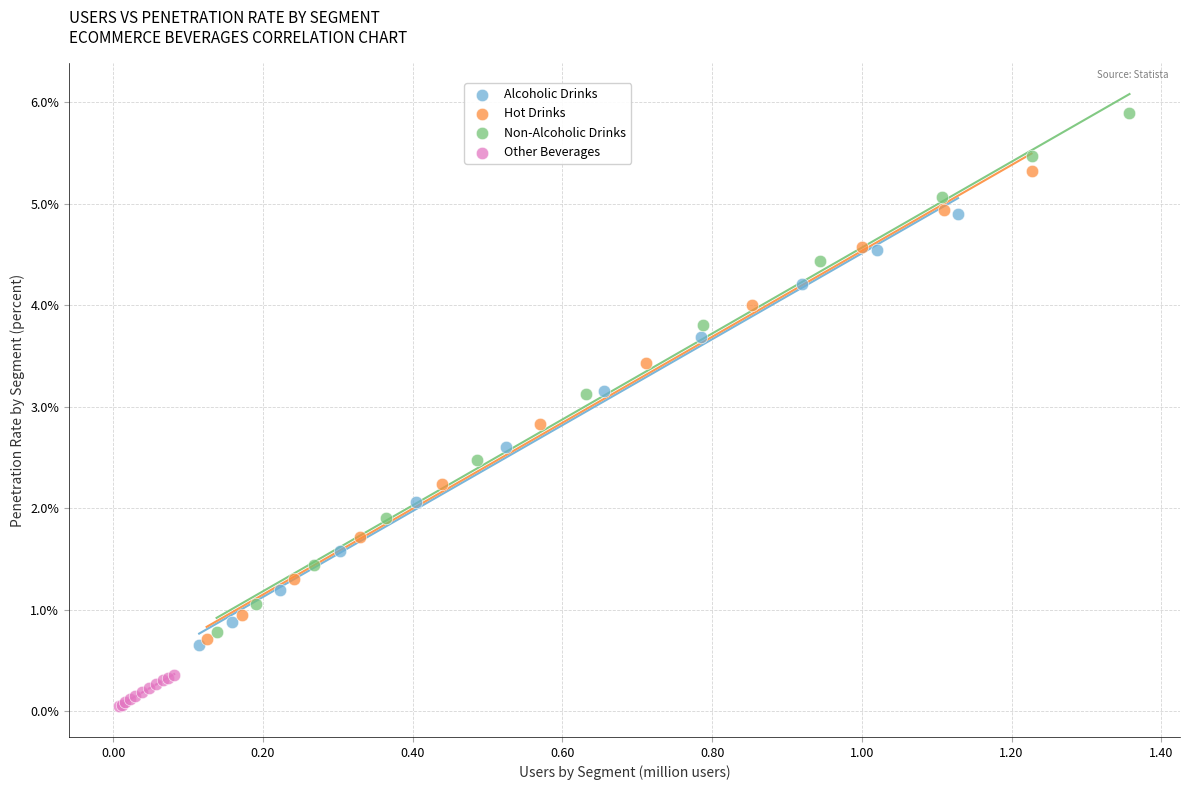

What are all the series names shown in the legend?

Alcoholic Drinks, Hot Drinks, Non-Alcoholic Drinks, Other Beverages